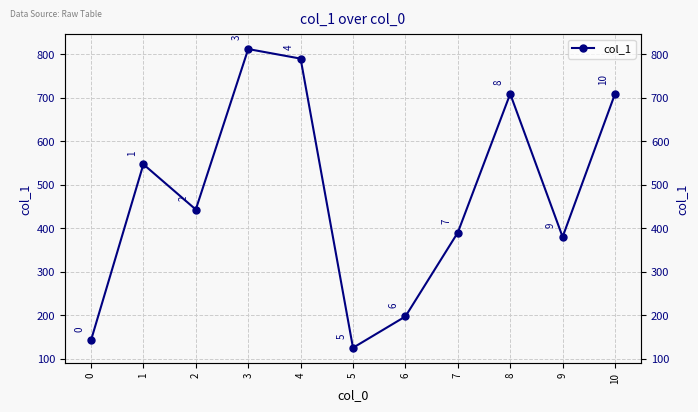

What is the change in value from 0 to 2?

+301